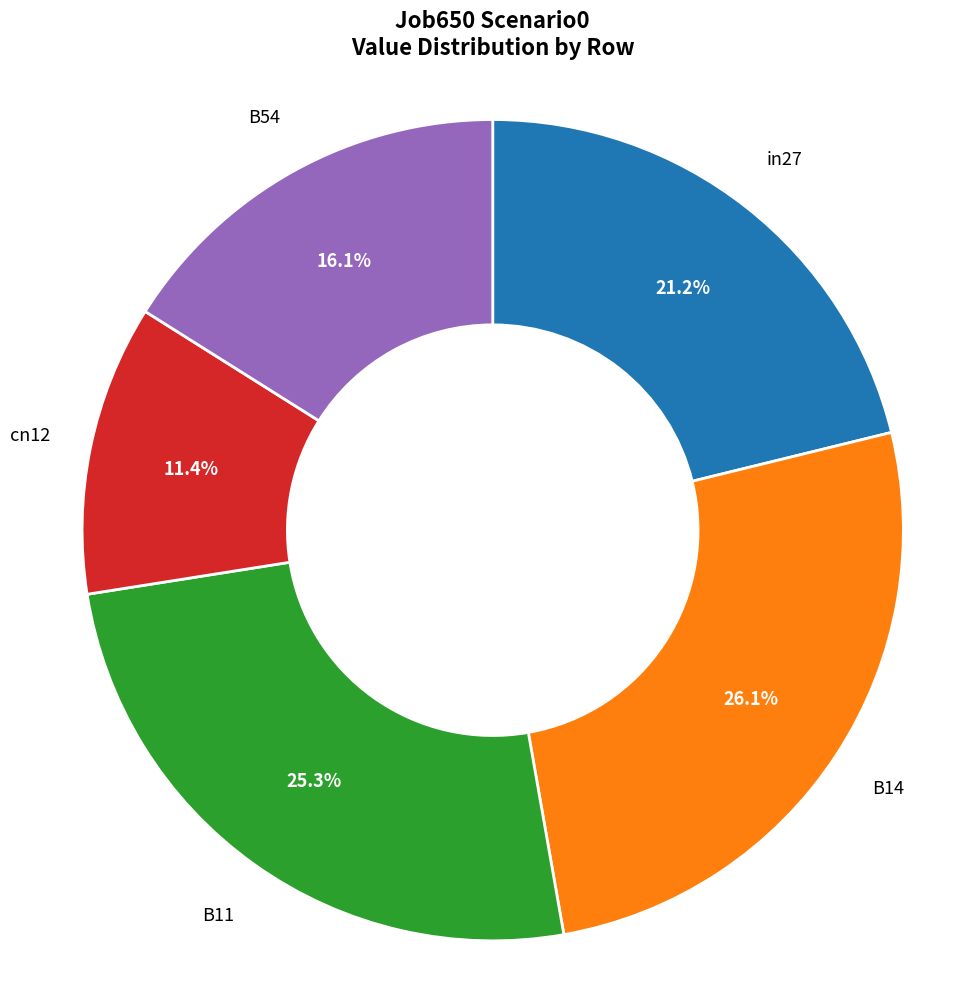

What percentage do cn12 and in27 together represent?

32.6%